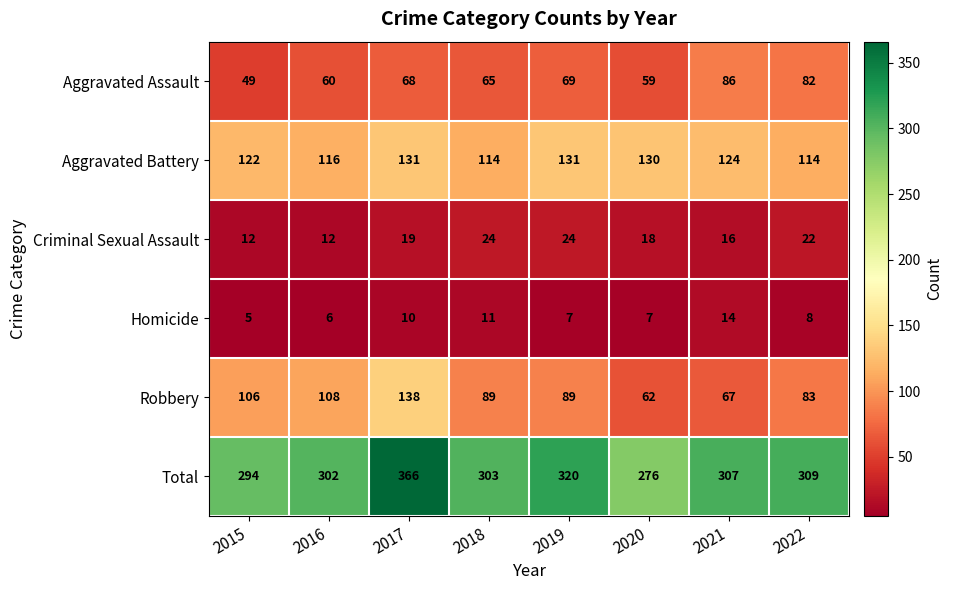

The value of Criminal Sexual Assault at 2020 is 11. True or false?

False